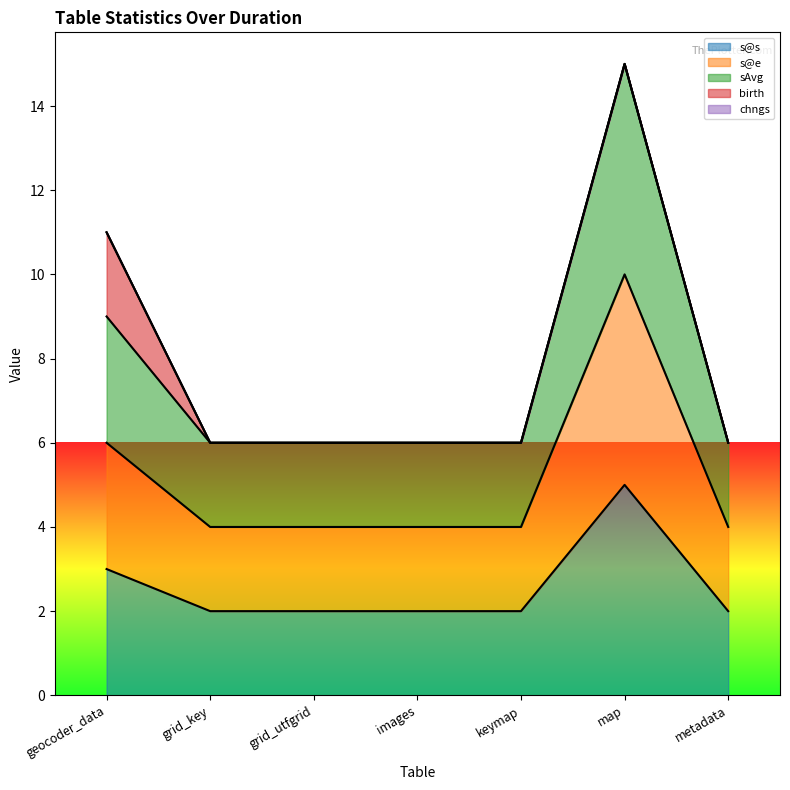

What is the value of the s@s point at the 5th from the left?

2